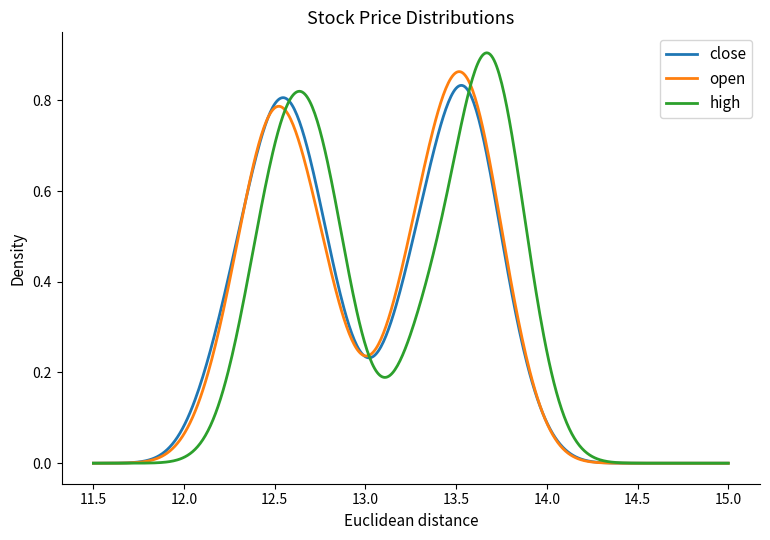

Is this an area chart (filled region under the line)?

No